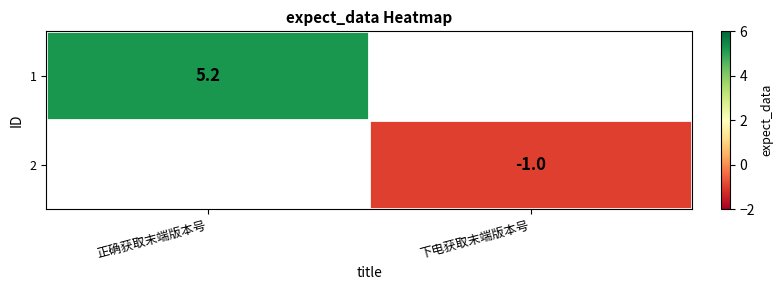

How many series are shown in this chart?

2